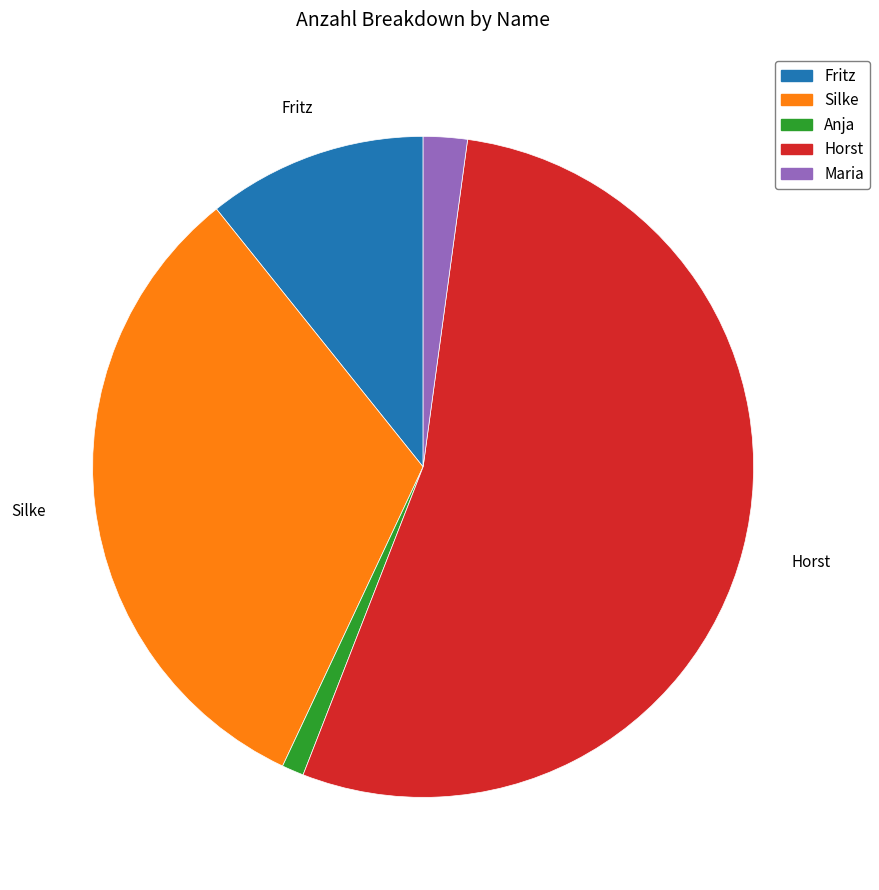

True or false: Silke accounts for 32% of the total.

True